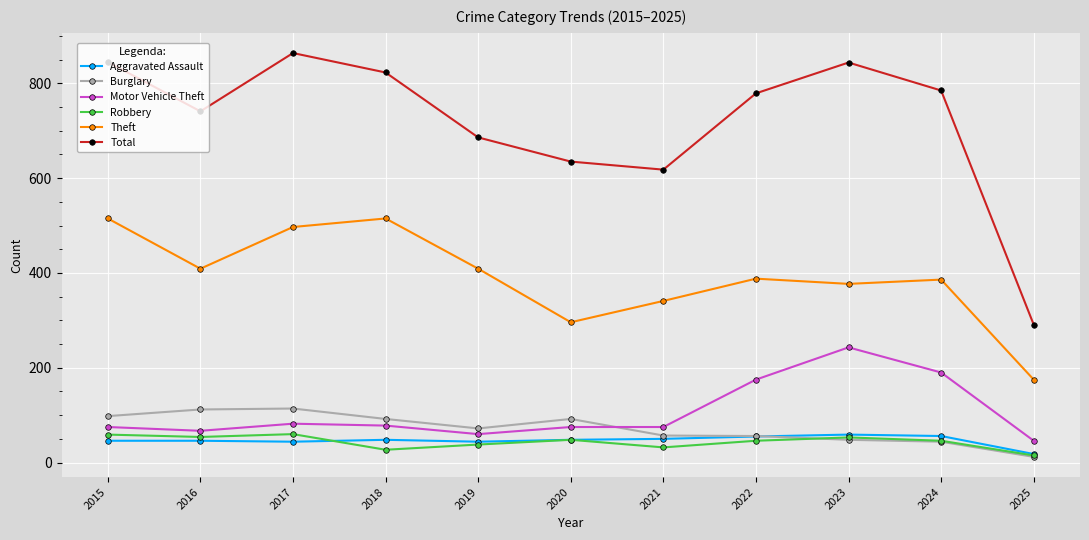

Read the Motor Vehicle Theft value at 2015, to the nearest 10.

80